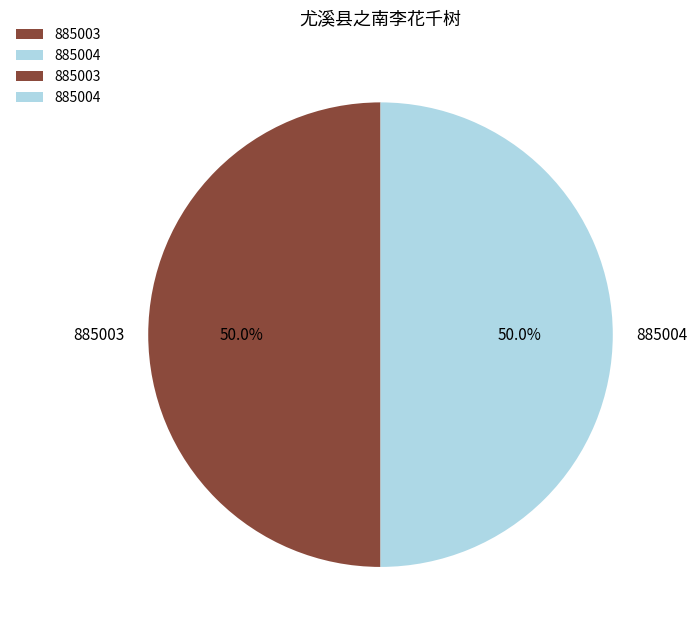

What portion of the pie excludes 885003?

50.0%